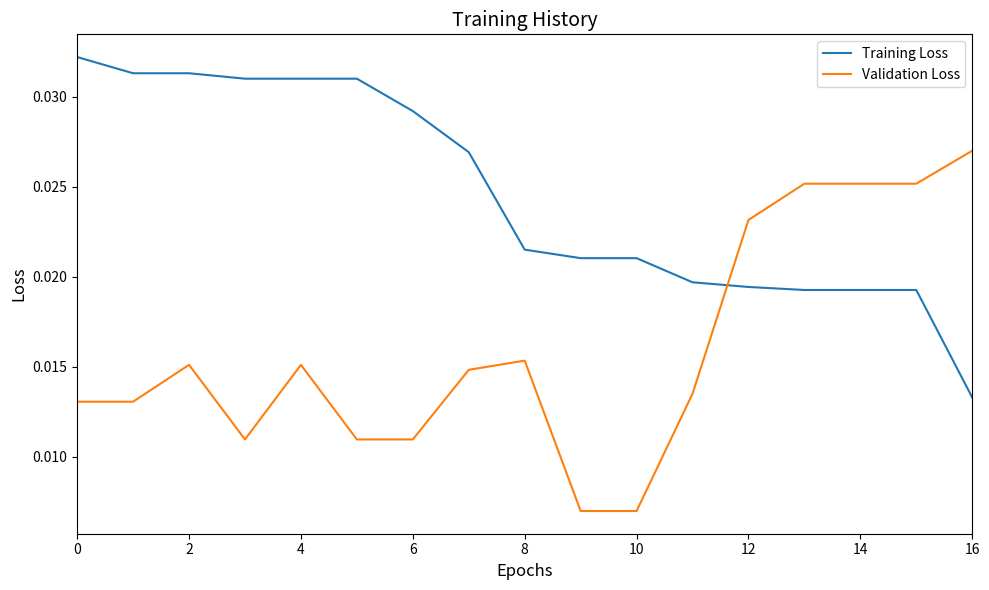

Which series has the largest range (max minus min)?

Validation Loss